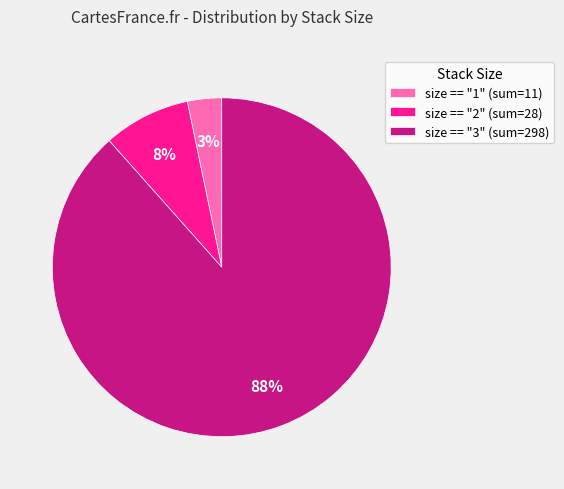

To the nearest percent, what is the average slice percentage?

33%